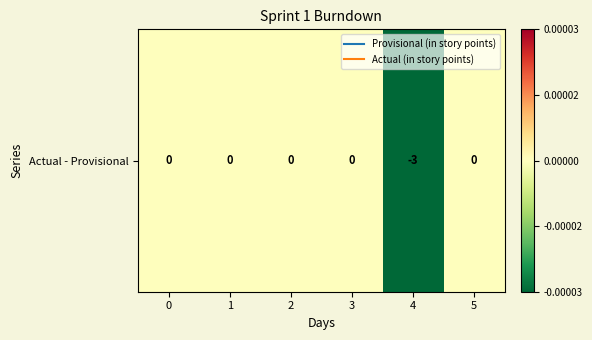

Is it true that the value at 1 is 0.0?

True